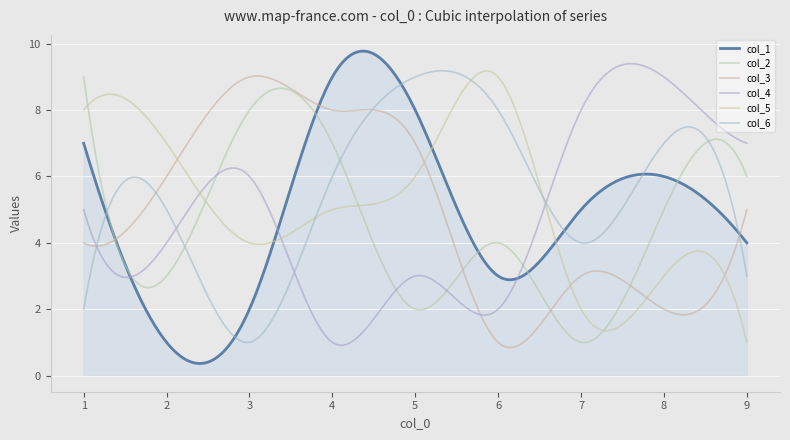

What is the sum of all col_1 values?

1465.8